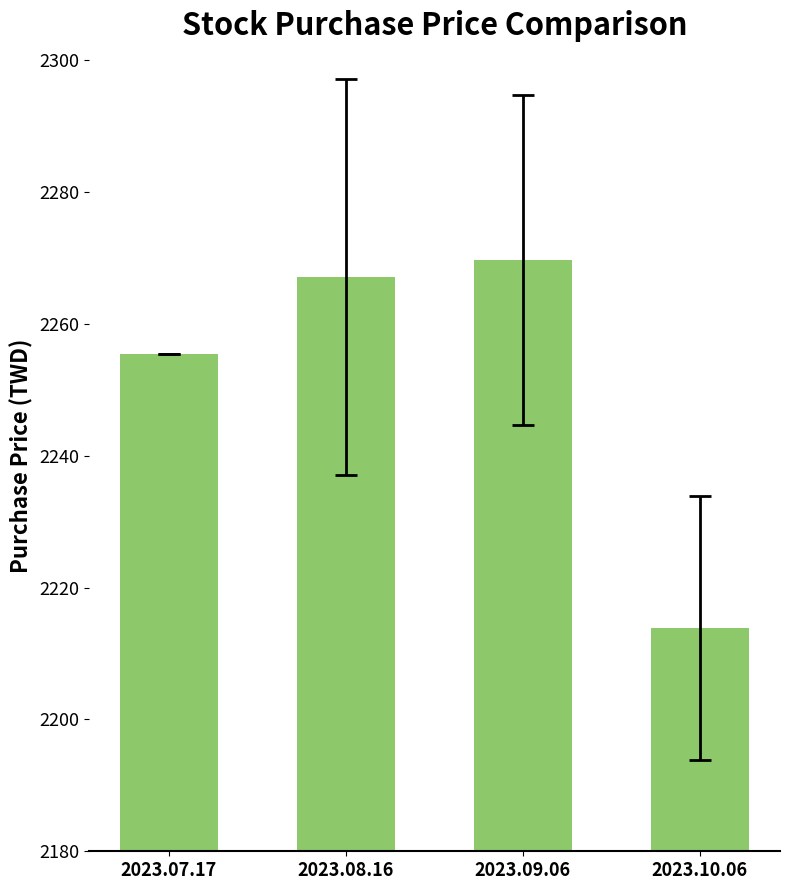

What is the smallest value displayed?

2213.8